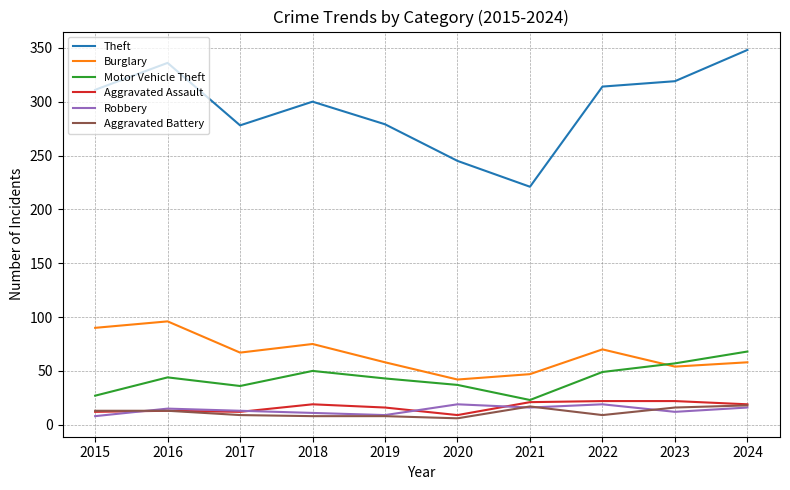

What is the total value across all series at 2017?

415